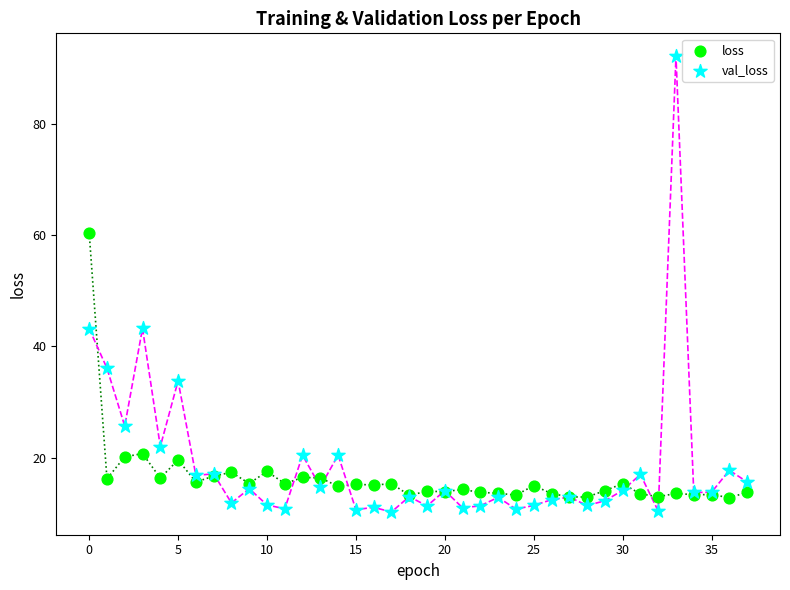

Which series contains the highest Y value?

val_loss